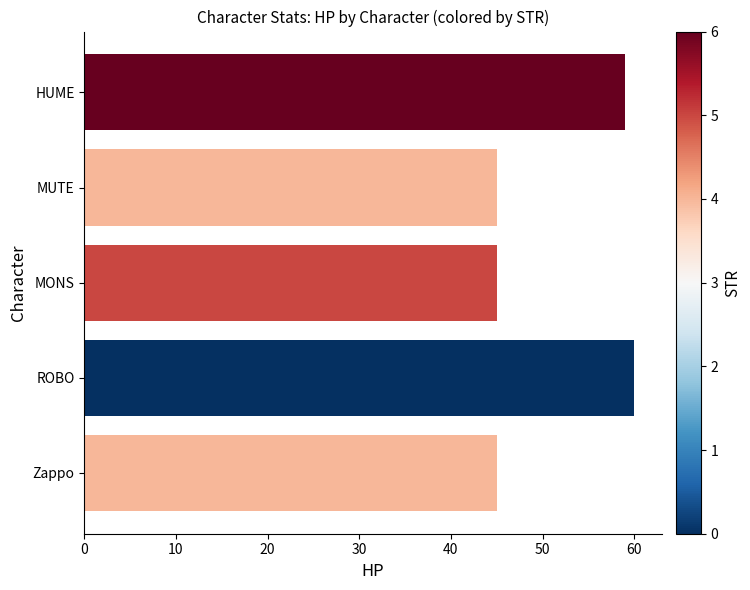

True or false: the data shows 38 at ROBO.

False